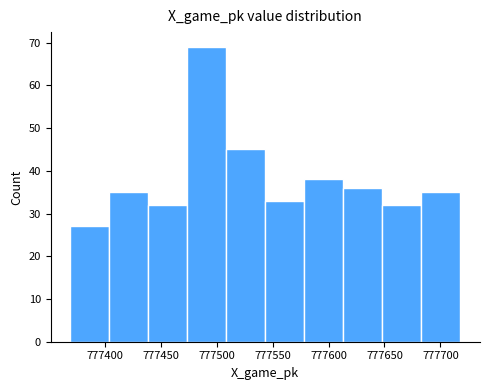

Reading left to right, list every bar in this chart as the range it spans on the x-axis followed by its height. Neither the bar edges nor the heights are printed on the chart, so give them approximately, as read against the axes.

777370 to 777405: 27
777405 to 777440: 35
777440 to 777475: 32
777475 to 777510: 69
777510 to 777545: 45
777545 to 777580: 33
777580 to 777615: 38
777615 to 777650: 36
777650 to 777685: 32
777685 to 777720: 35